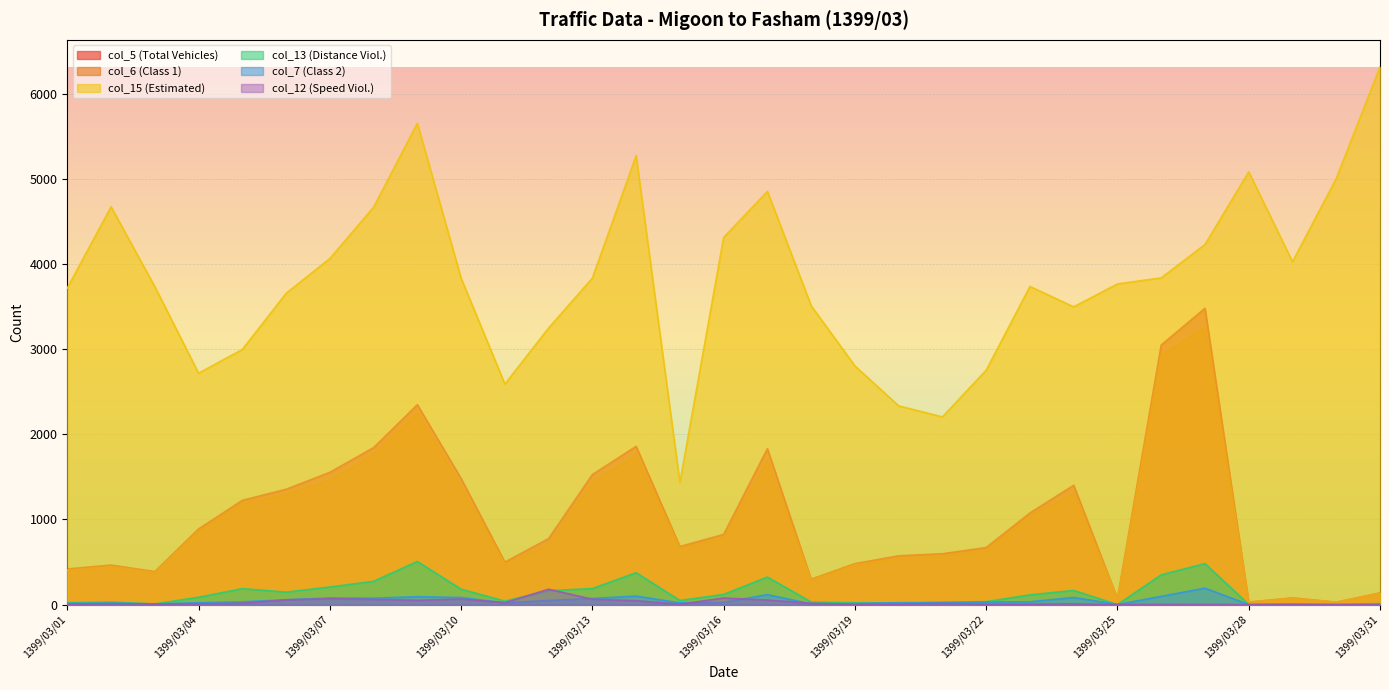

Rank the series by their maximum value, from lowest to highest.

col_12 (Speed Viol.), col_7 (Class 2), col_13 (Distance Viol.), col_6 (Class 1), col_5 (Total Vehicles), col_15 (Estimated)